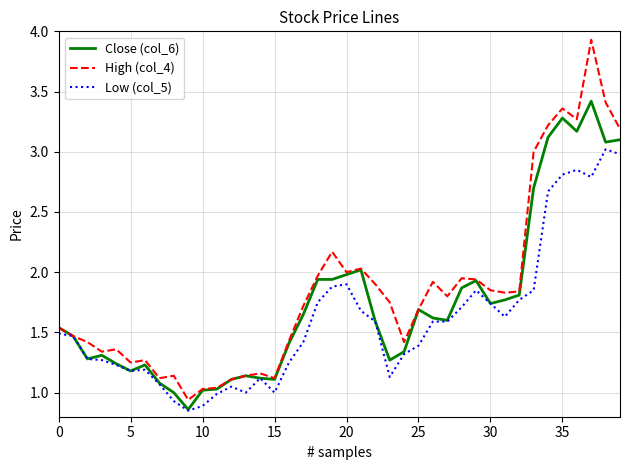

What is the maximum value for High (col_4)?

3.9